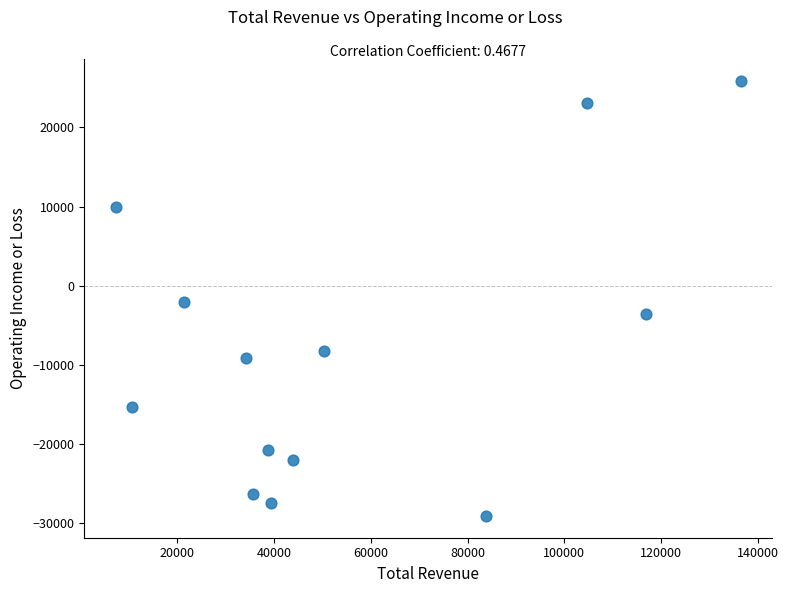

What is the range of X values (max minus min)?

129300